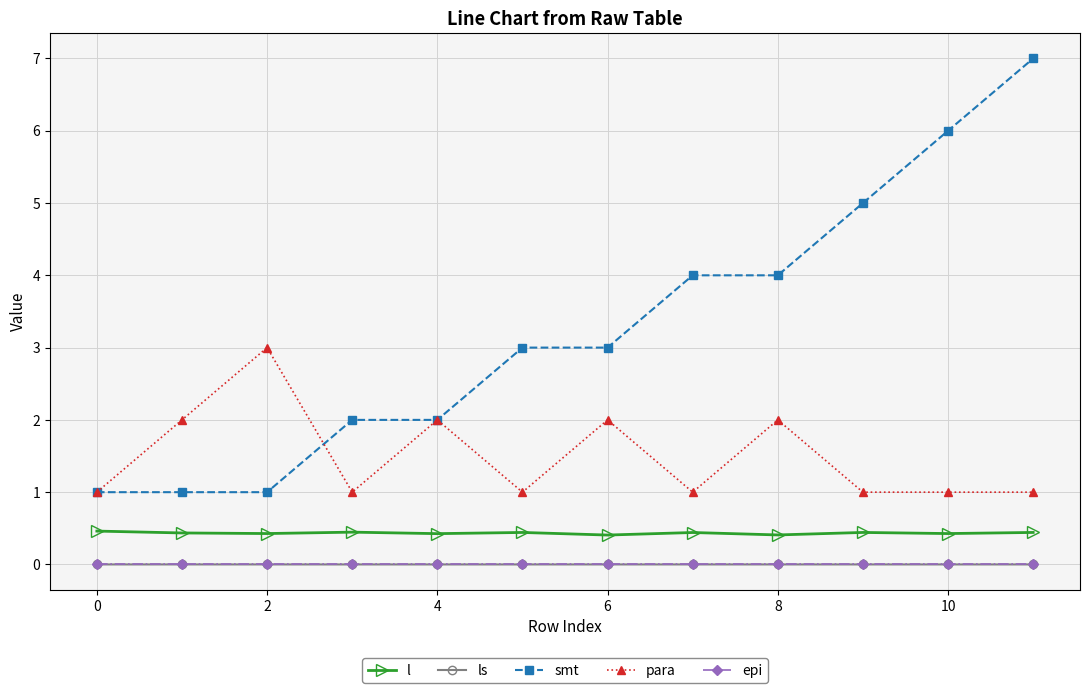

True or false: ls and l cross at least once.

False